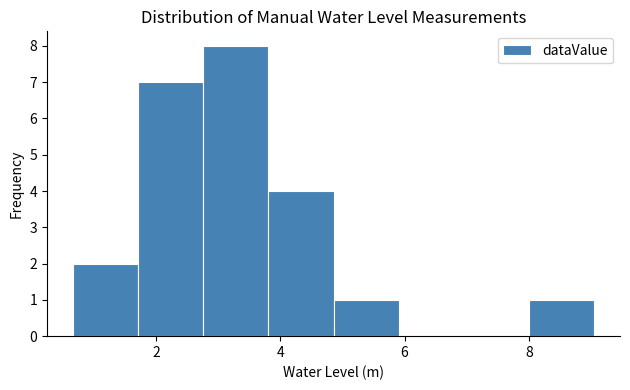

Reading left to right, list every bar in this chart as the range it spans on the x-axis followed by its height. Neither the bar edges nor the heights are printed on the chart, so give them approximately, as read against the axes.

0.6 to 1.8: 2
1.8 to 2.8: 7
2.8 to 3.8: 8
3.8 to 4.8: 4
4.8 to 6.0: 1
6.0 to 7.0: 0
7.0 to 8.0: 0
8.0 to 9.0: 1